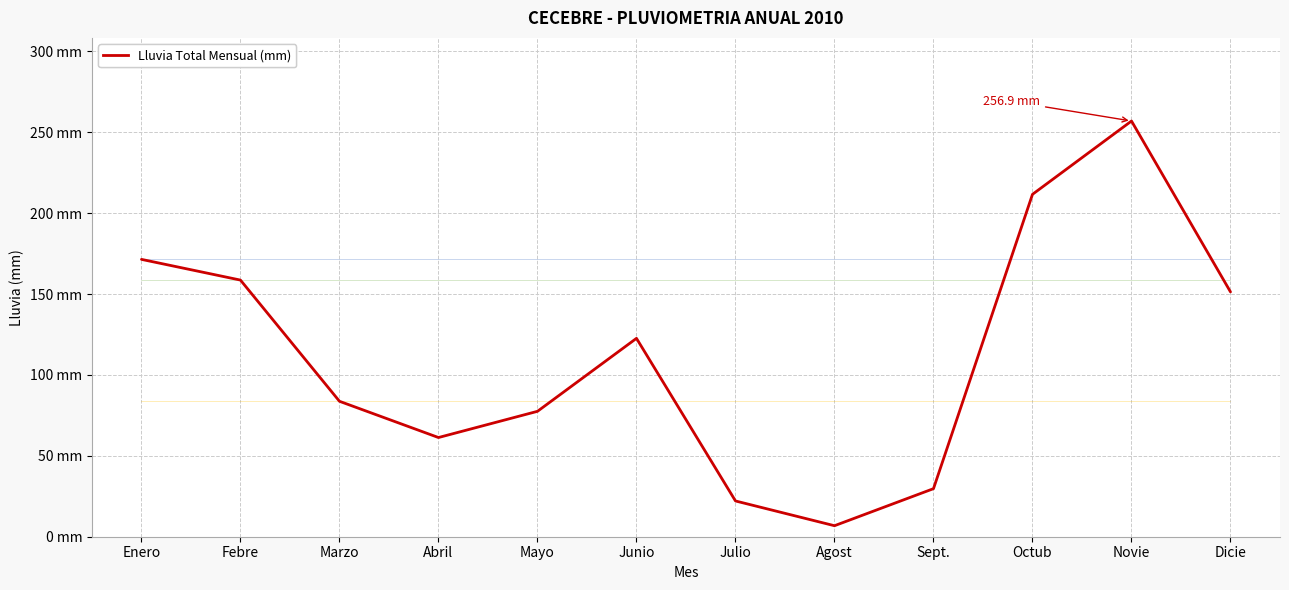

The value at Junio is 38.3. True or false?

False